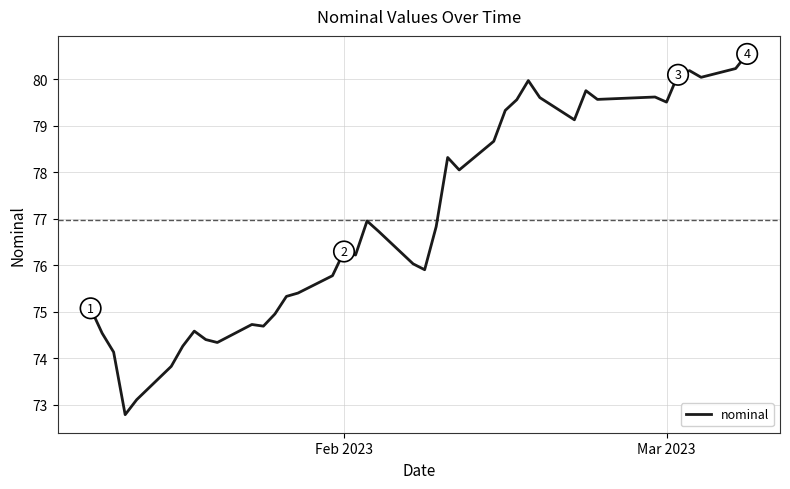

What is the greatest value displayed?

80.5